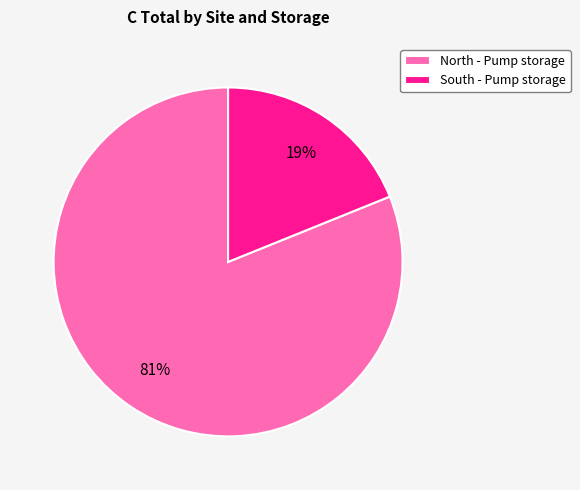

Does North - Pump storage account for over 50% of the chart?

Yes